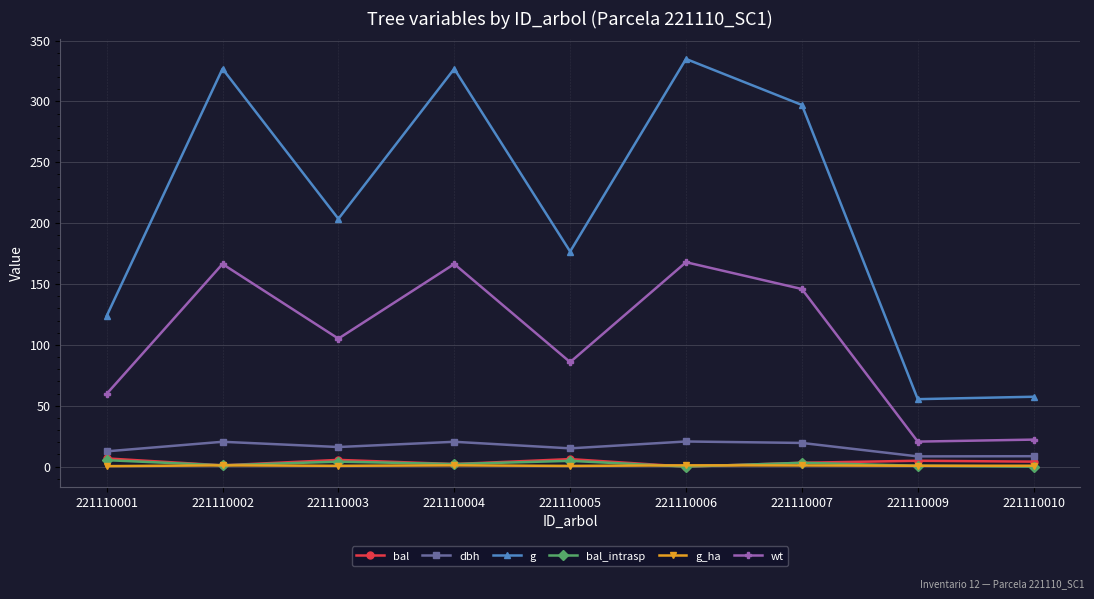

At which category does wt reach its first local peak?

221110002